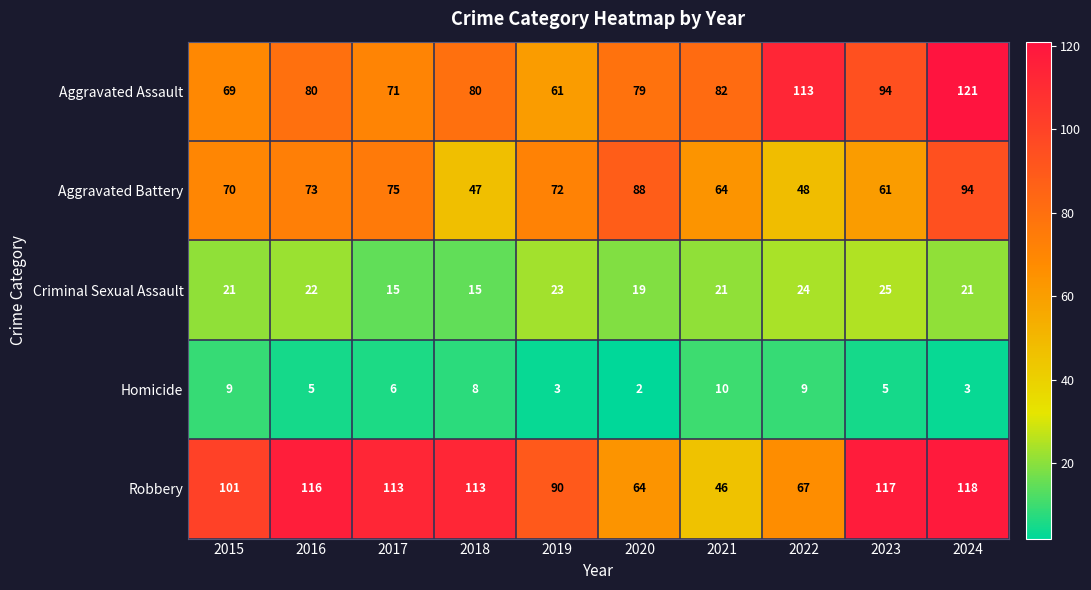

What is the sum of the Aggravated Assault values at 2016 and 2018?

160